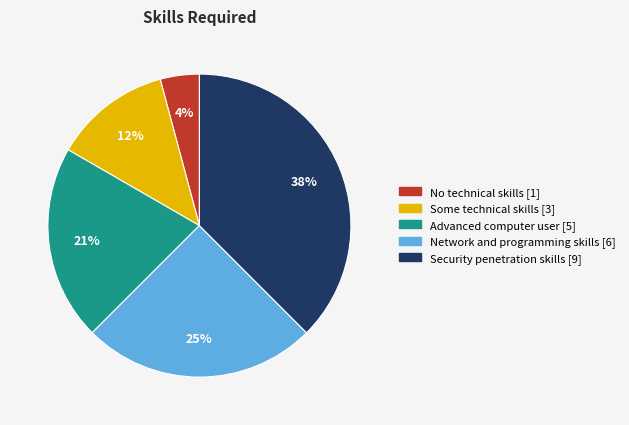

Is the sum of Network and programming skills [6] and Some technical skills [3] greater than half?

No